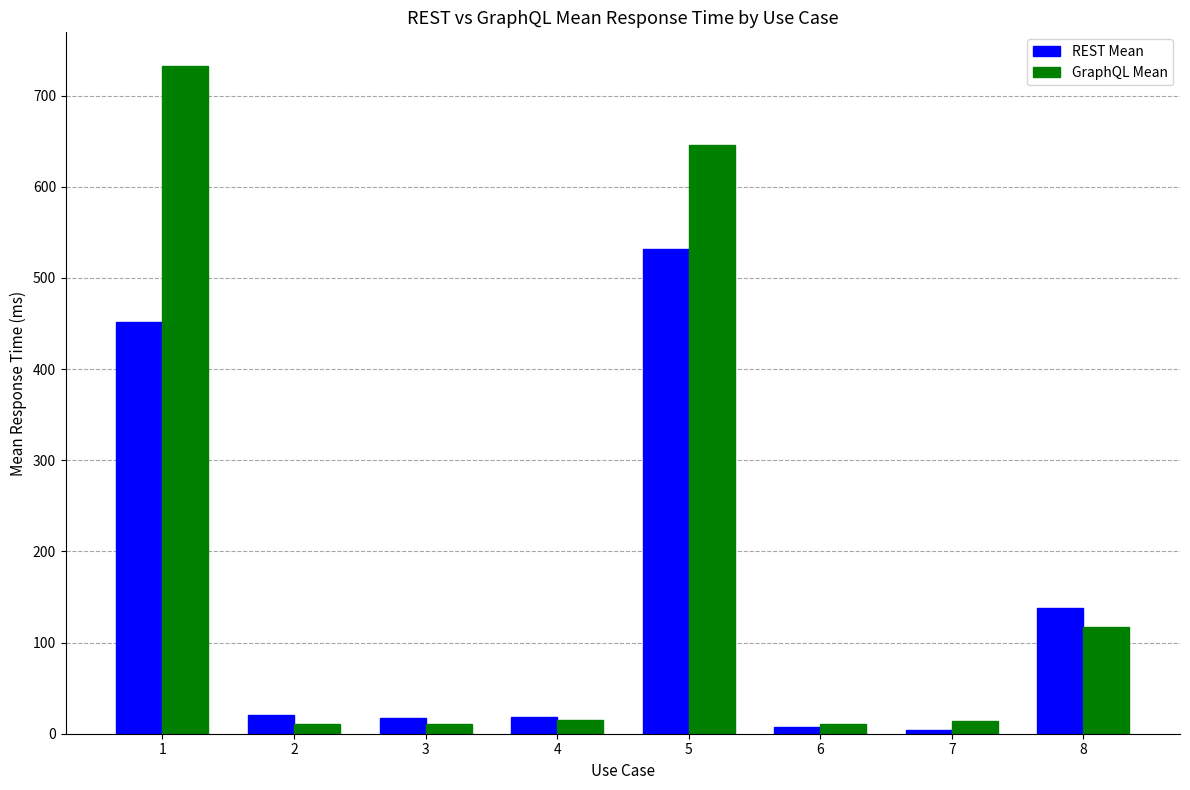

What is the difference between the highest and lowest values at 5?

114.5